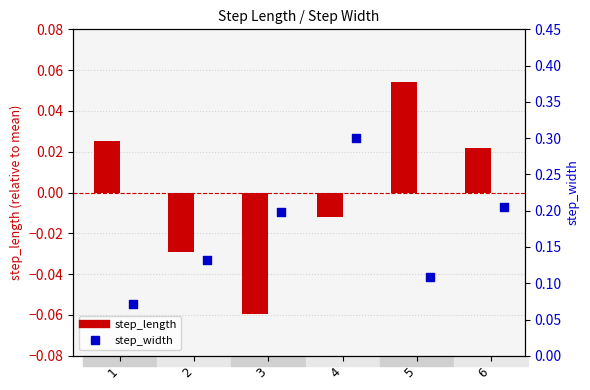

What are all the series names shown in the legend?

step_length, step_width